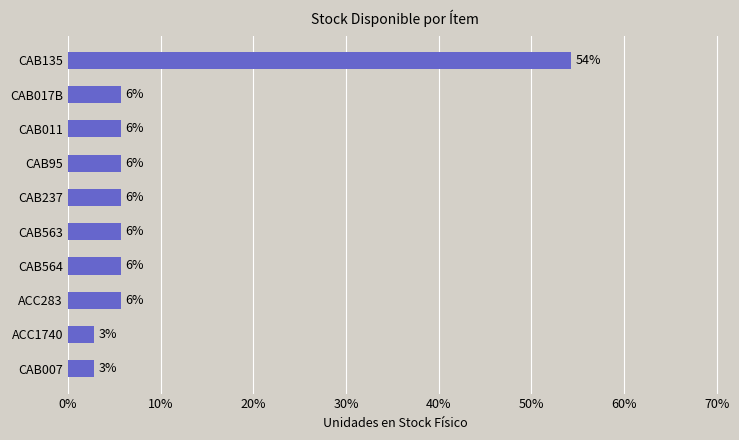

Does the chart contain any negative values?

No